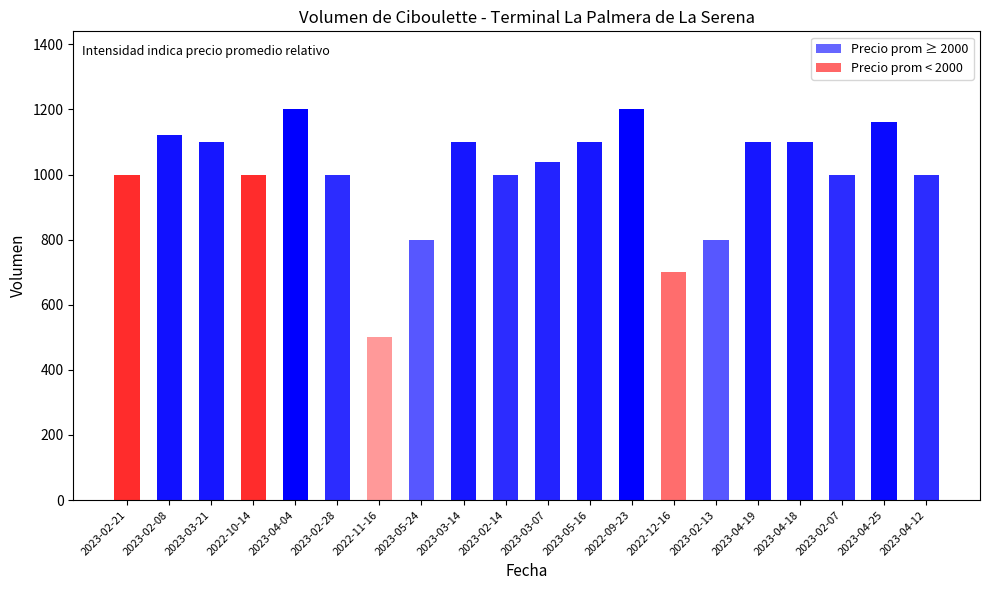

Count the number of categories in the chart.

20